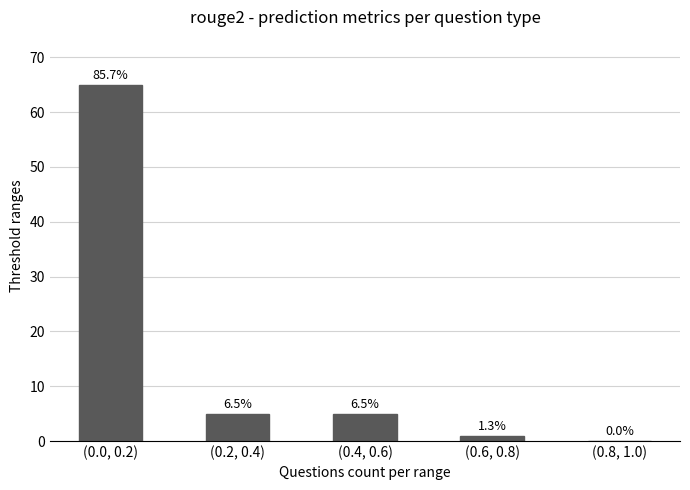

What is the change in value from (0.4, 0.6) to (0.8, 1.0)?

-5